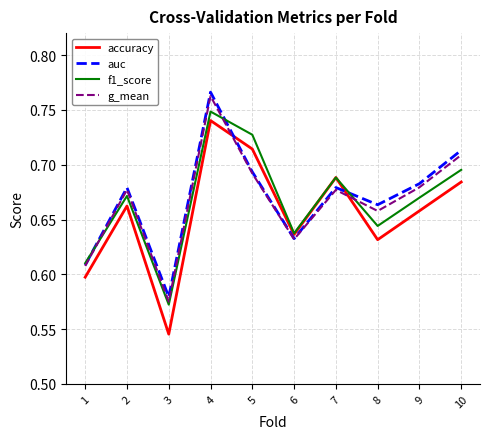

Which series has the largest total across all categories?

auc